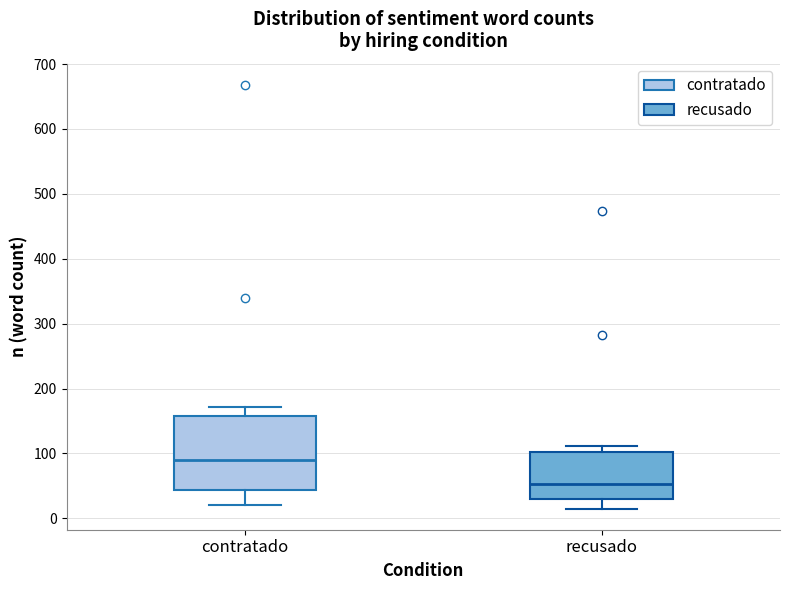

Which box's median line is the lowest?

recusado